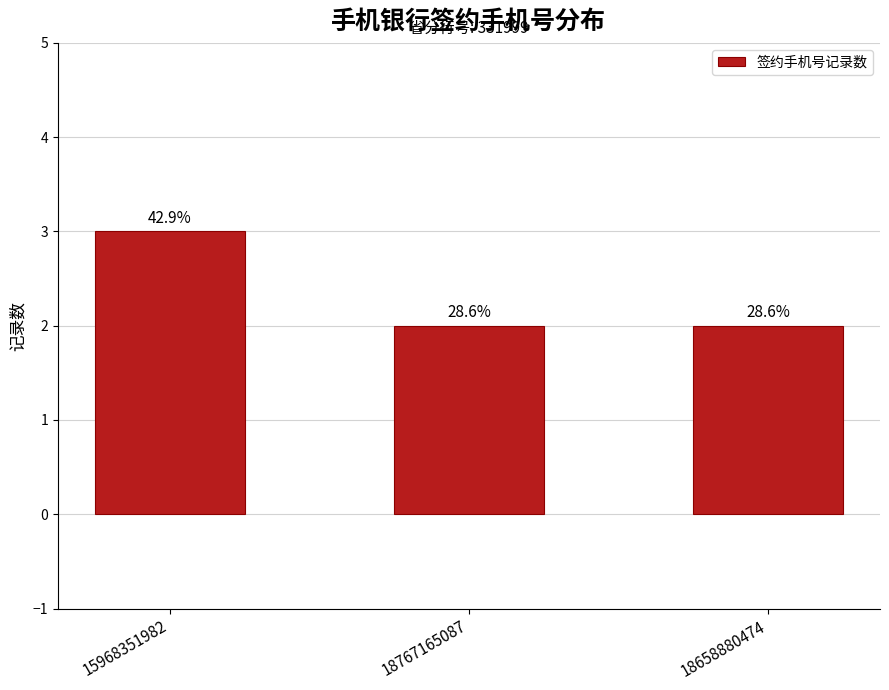

Which has a higher value, 15968351982 or 18767165087?

15968351982